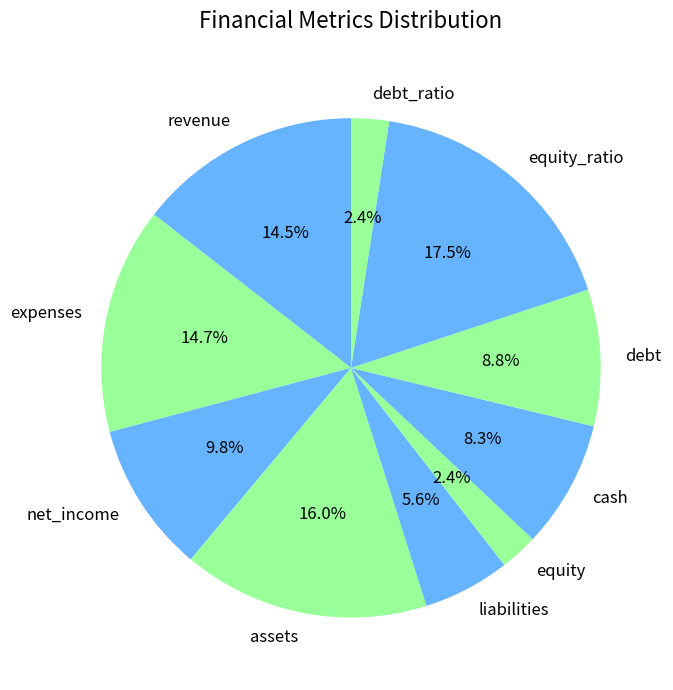

Does equity account for over 50% of the chart?

No